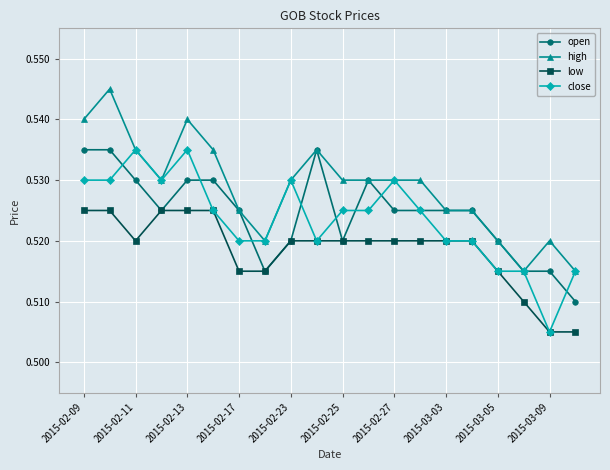

True or false: close has more than 1 interior local peaks.

True